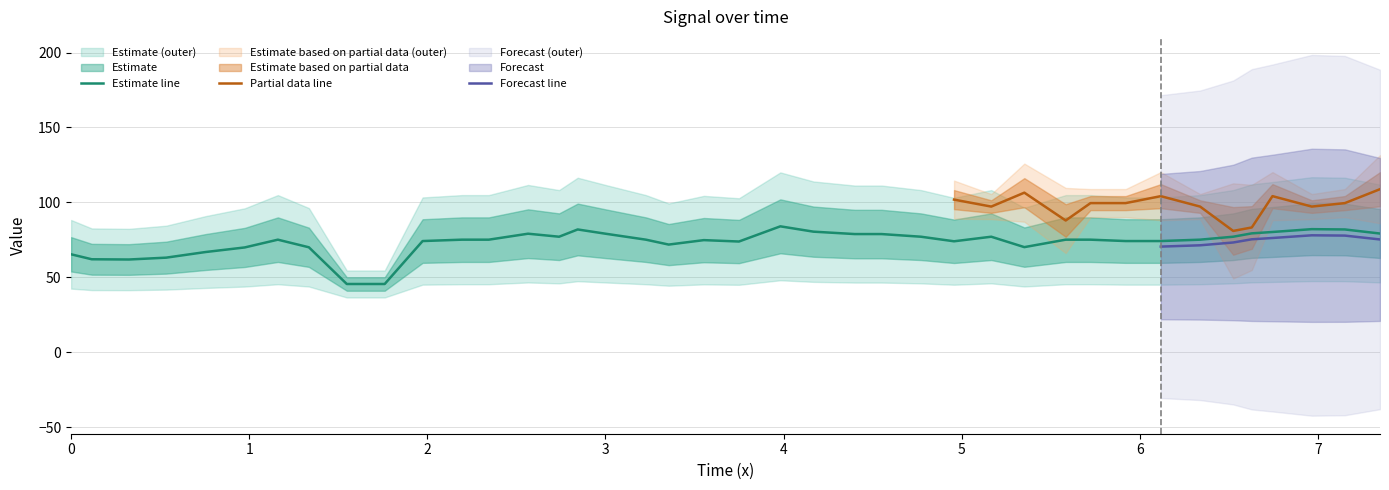

What is the average value?

73.4